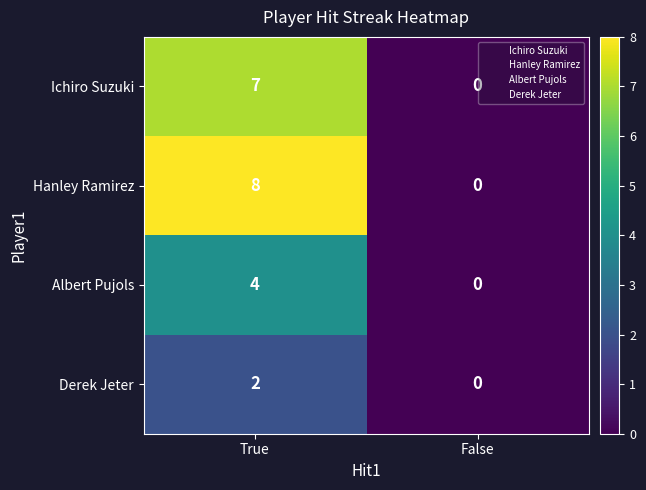

Rank the series by their average value, from highest to lowest.

Hanley Ramirez, Ichiro Suzuki, Albert Pujols, Derek Jeter